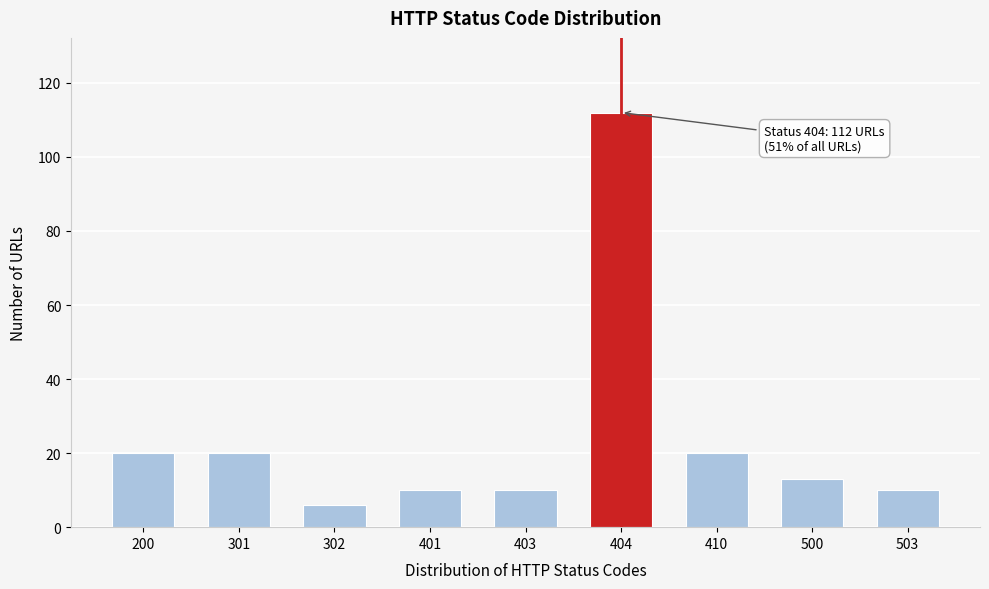

Reading left to right, what are all the values shown in this chart?

20	20	6	10	10	112	20	13	10